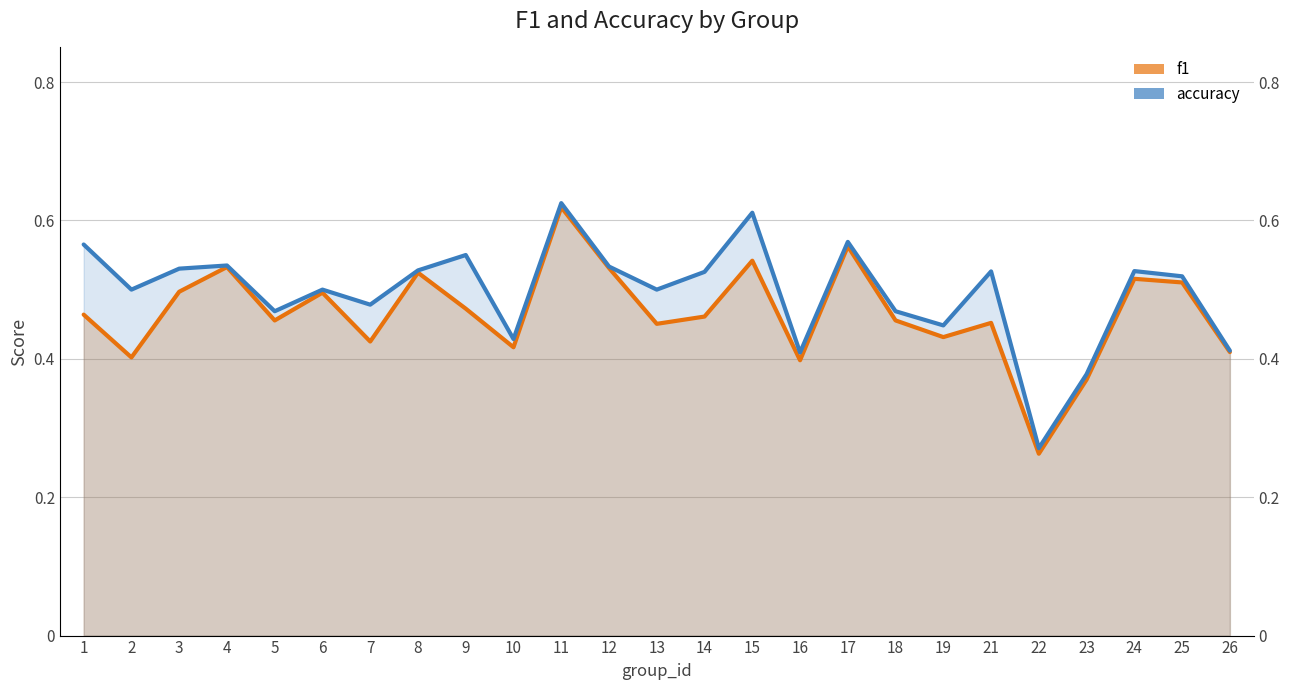

The f1 series shows 0.5 at 12. True or false?

True